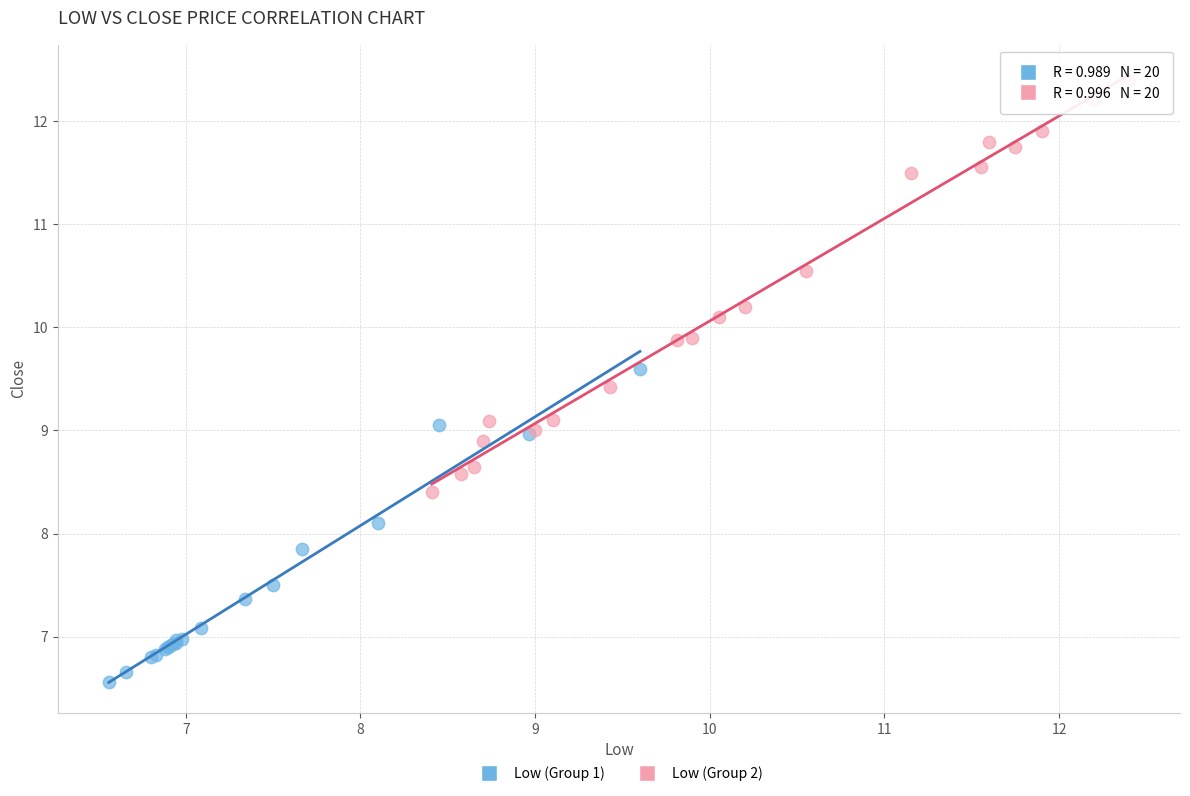

Which series has the largest Y range (max minus min)?

Low (Group 2)